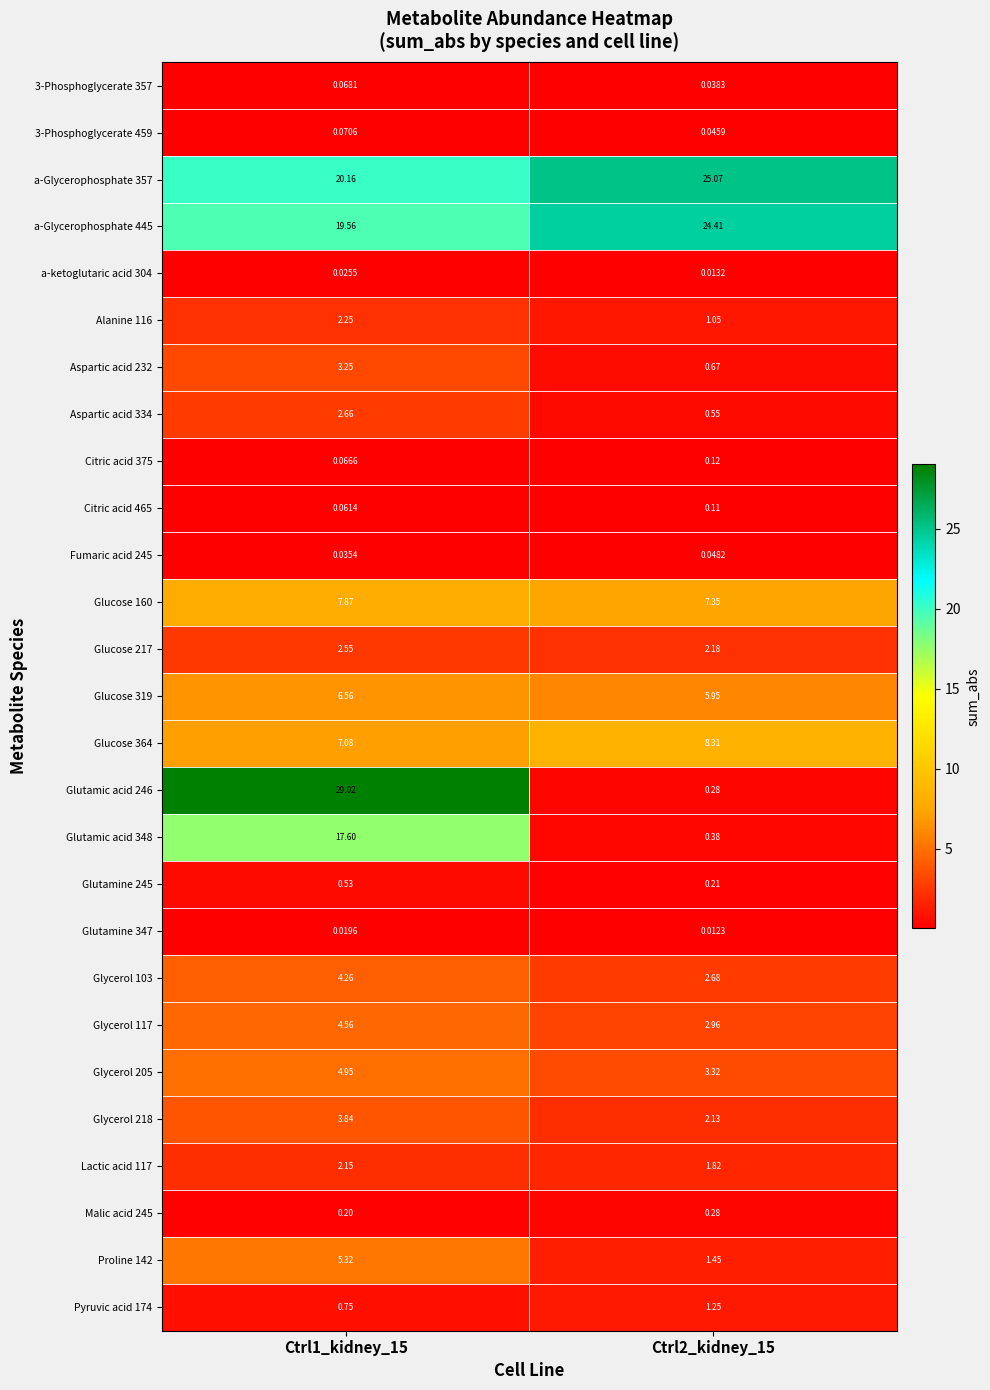

Which category has the lowest value across all series?

Ctrl2_kidney_15